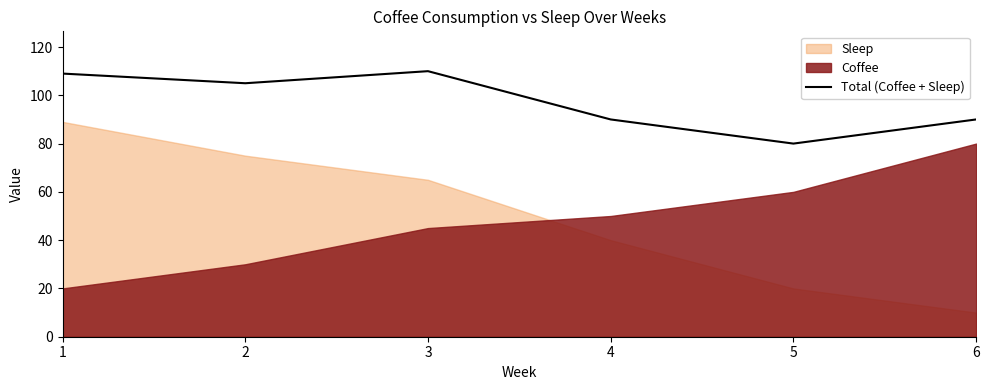

List the labels in order of value, largest first.

3, 1, 2, 4, 6, 5